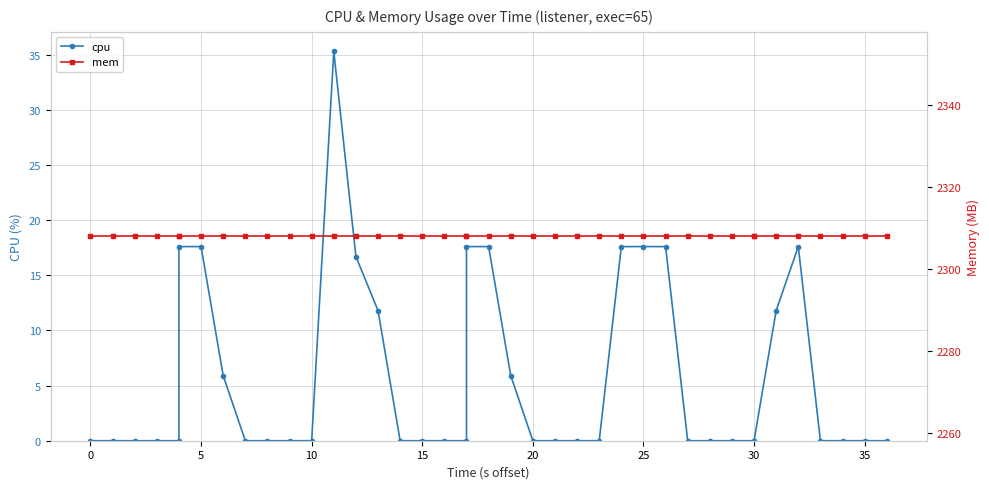

Is the value of cpu at 0 greater than the value of mem at 29?

No